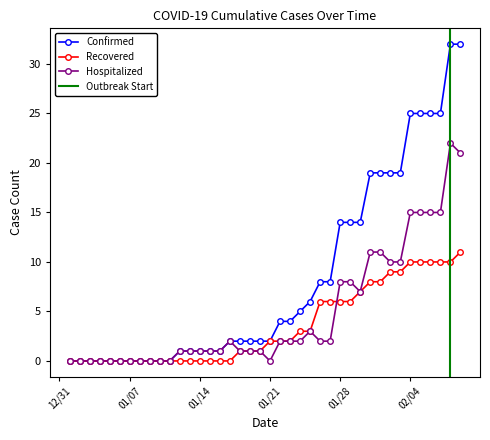

How many values in the Confirmed series are below 2?

16